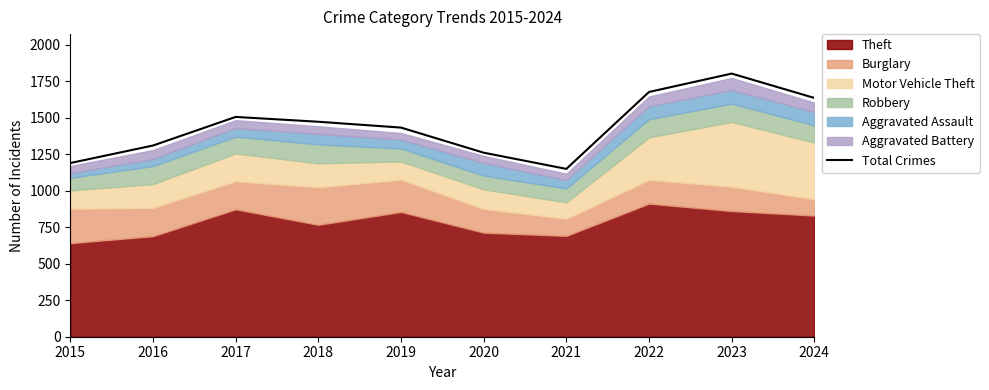

Does the chart have visible grid lines?

No